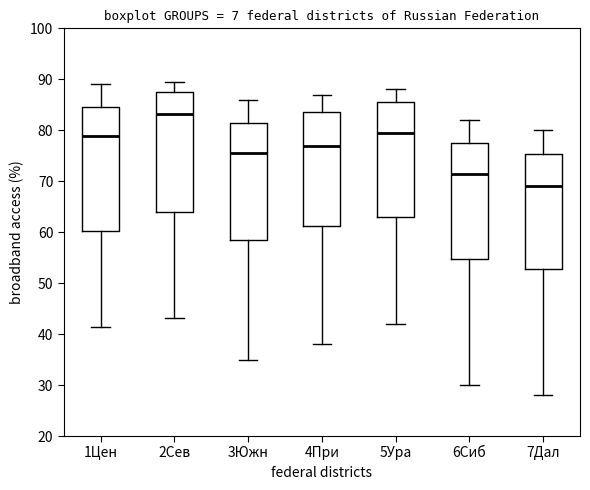

Reading left to right, transcribe this box plot: for each box, give where its median line is, the range the box spans, and where its two whiskers end, as read against the y-axis. The values are not printed on the chart, so give them approximately, as read against the axis.

1Цен: median 79, box 60 to 85, whiskers 41 to 89
2Сев: median 83, box 64 to 87, whiskers 43 to 89
3Южн: median 76, box 59 to 82, whiskers 35 to 86
4При: median 77, box 61 to 84, whiskers 38 to 87
5Ура: median 80, box 63 to 86, whiskers 42 to 88
6Сиб: median 72, box 55 to 78, whiskers 30 to 82
7Дал: median 69, box 53 to 75, whiskers 28 to 80